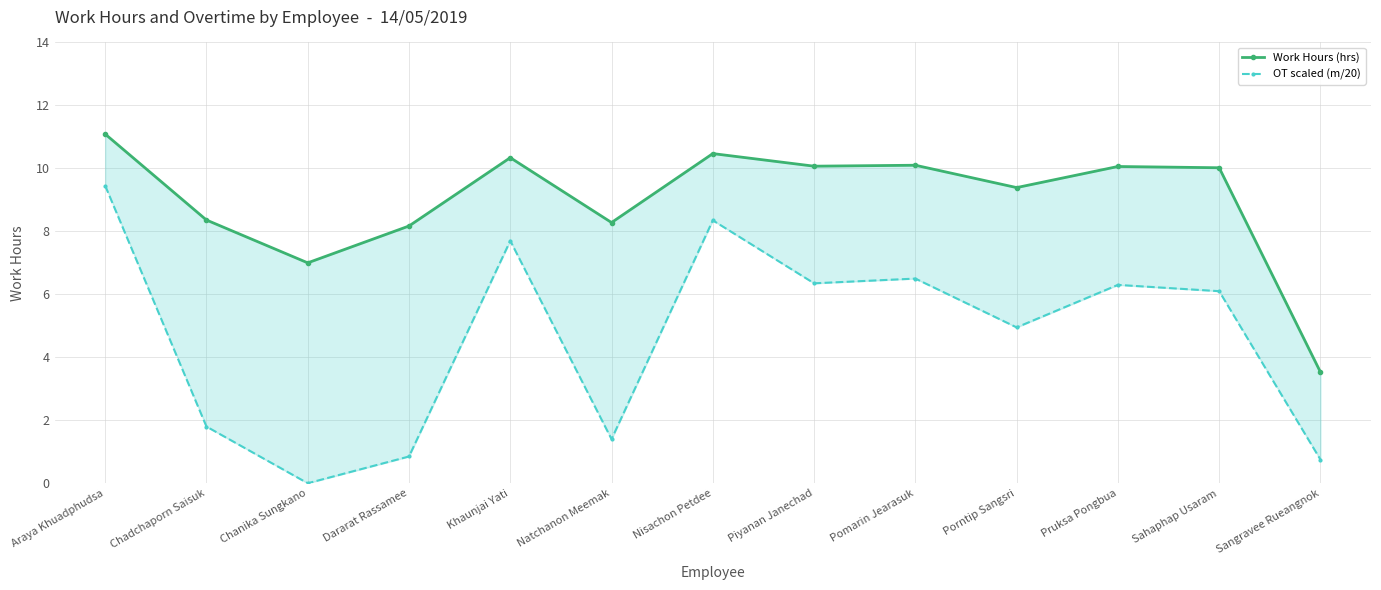

Reading right to left, what are all the values shown in this chart?

Work Hours (hrs): 3.5	10.0	10.1	9.4	10.1	10.1	10.5	8.3	10.3	8.2	7.0	8.4	11.1
OT scaled (m/20): 0.8	6.1	6.3	5.0	6.5	6.3	8.3	1.4	7.7	0.8	0.0	1.8	9.4